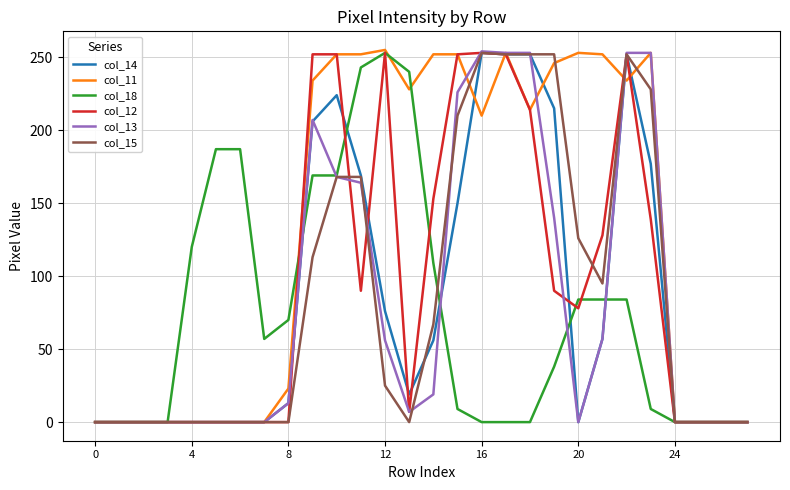

Does the chart display data point markers on the line(s)?

No